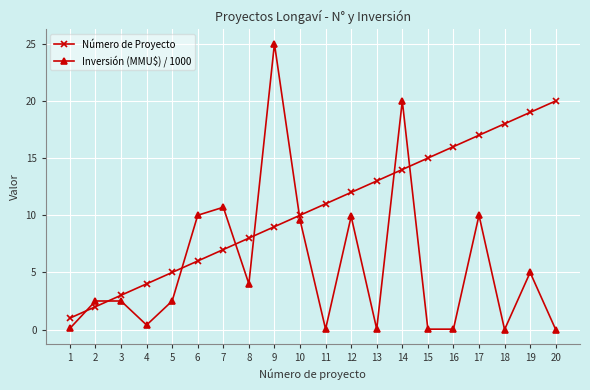

How many values in the Número de Proyecto series are below 11?

10